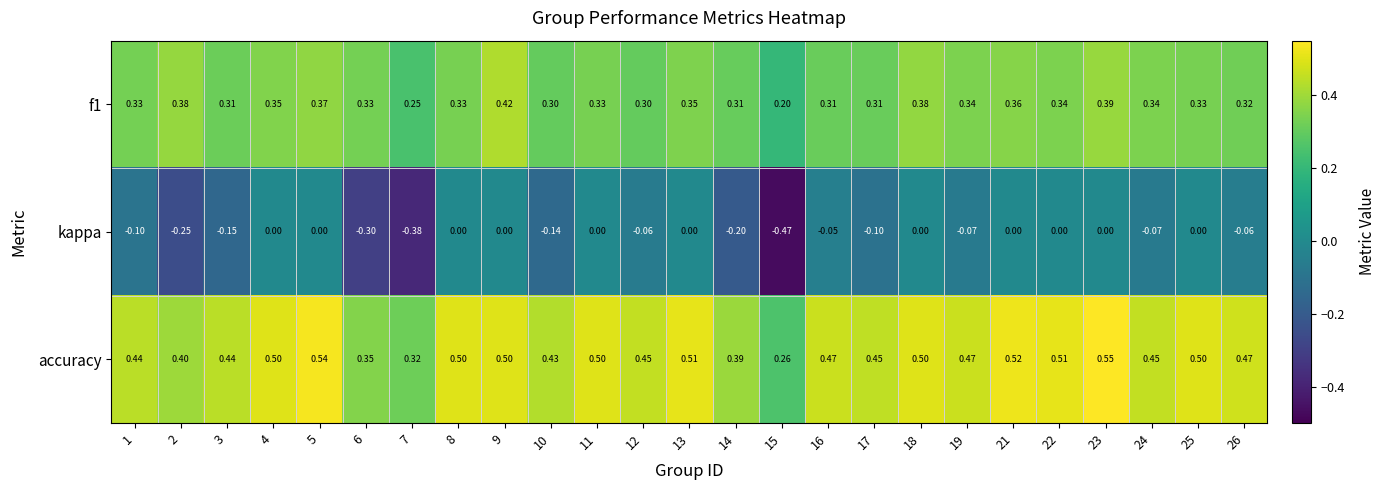

Is the value of f1 at 21 greater than the value of kappa at 18?

Yes